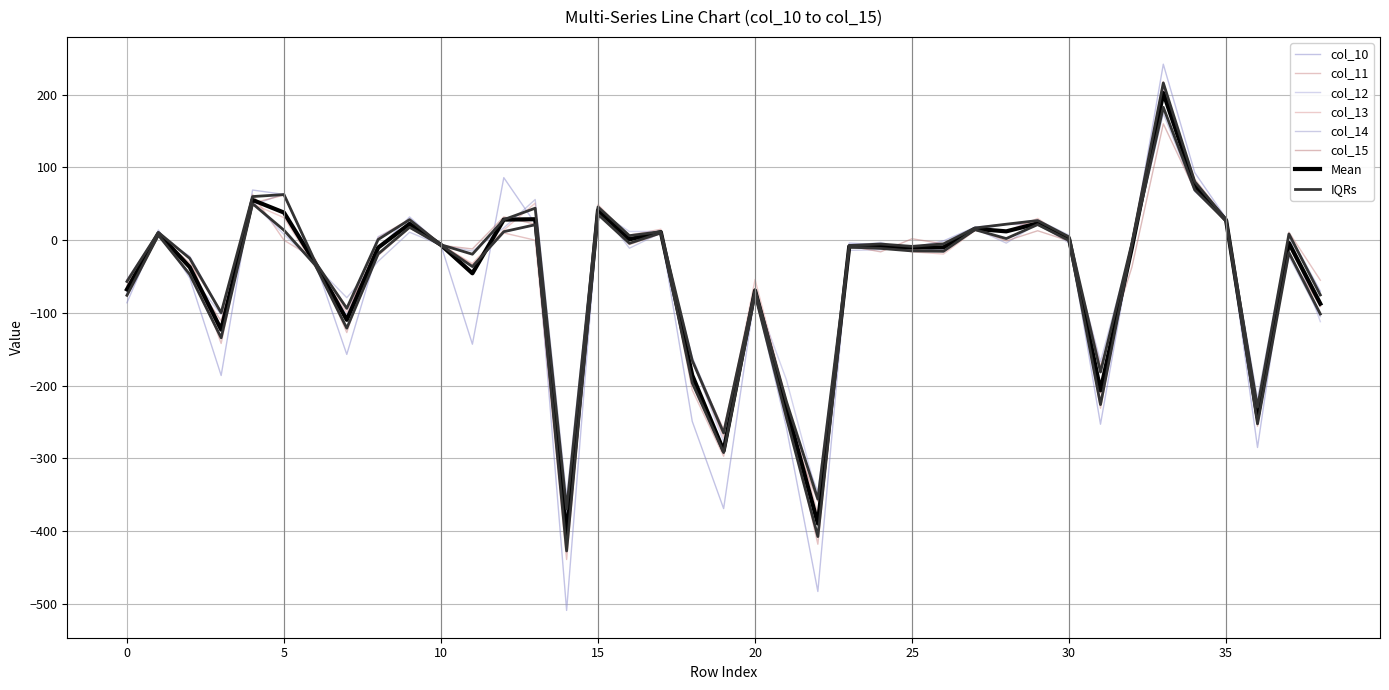

Does the chart display data point markers on the line(s)?

No